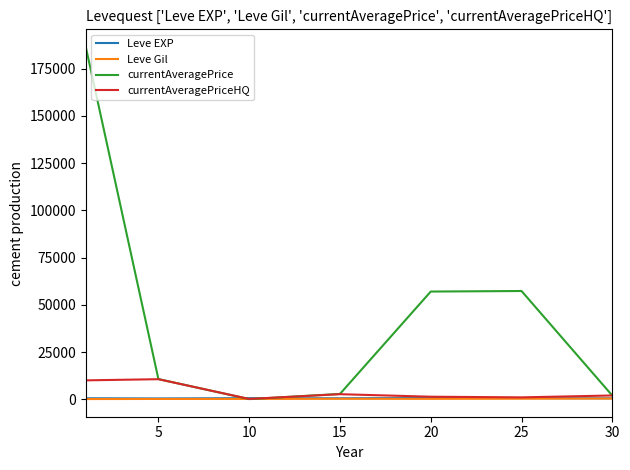

Does the chart have visible grid lines?

No